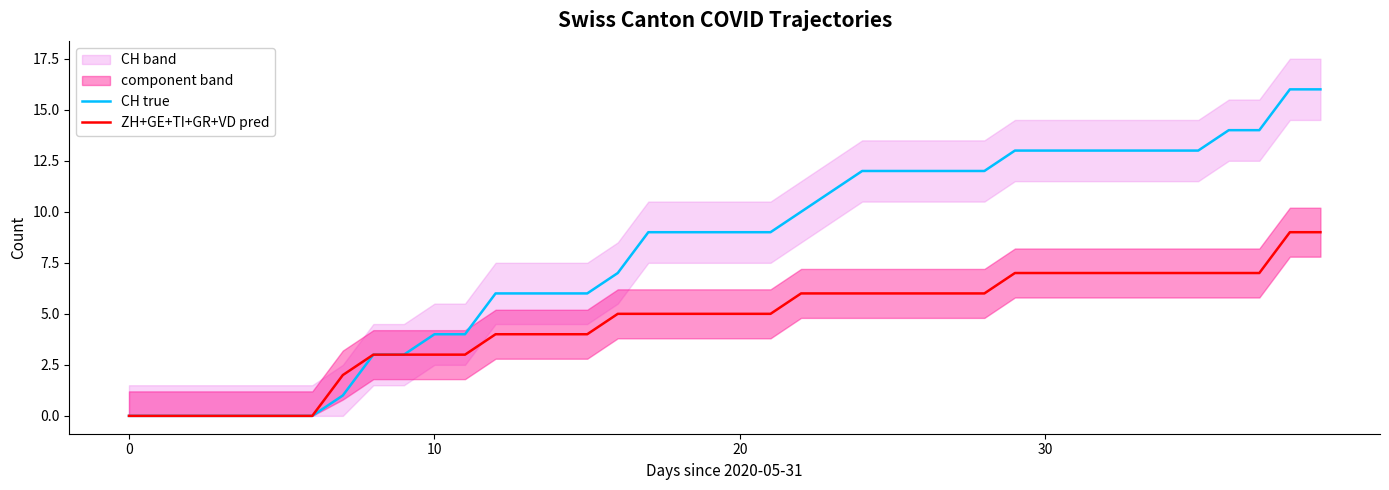

Is the value of CH true at 19 greater than the value of ZH+GE+TI+GR+VD pred at 15?

Yes